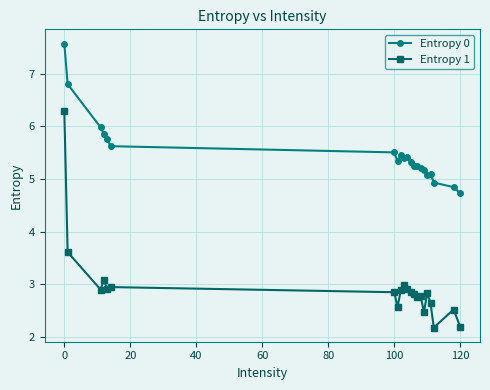

Rank the series by their average value, from lowest to highest.

Entropy 1, Entropy 0